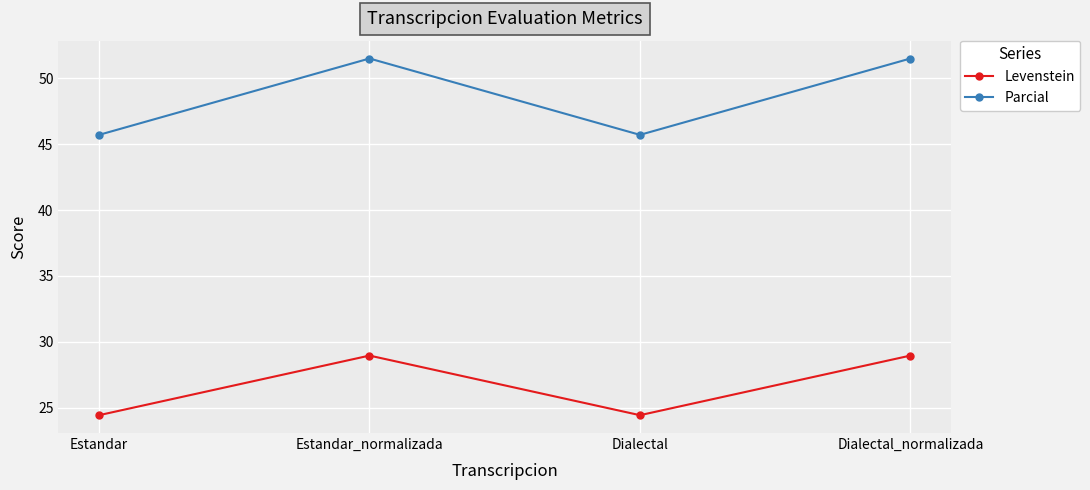

Is it true that Parcial equals 28.5 at Dialectal_normalizada?

False